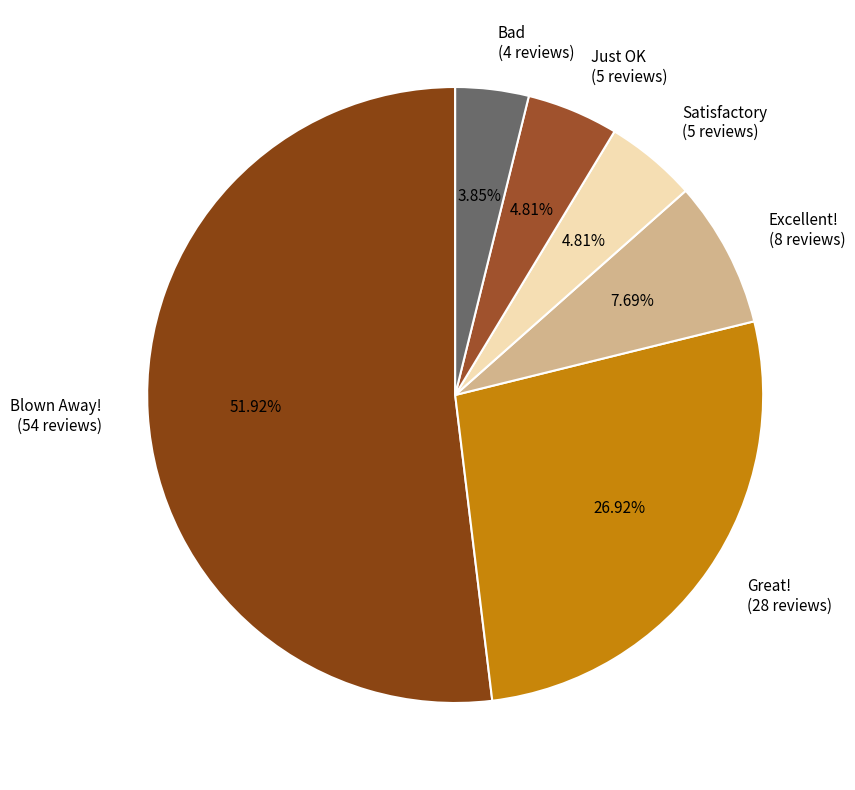

Do Just OK and Bad together represent more than half of the pie?

No